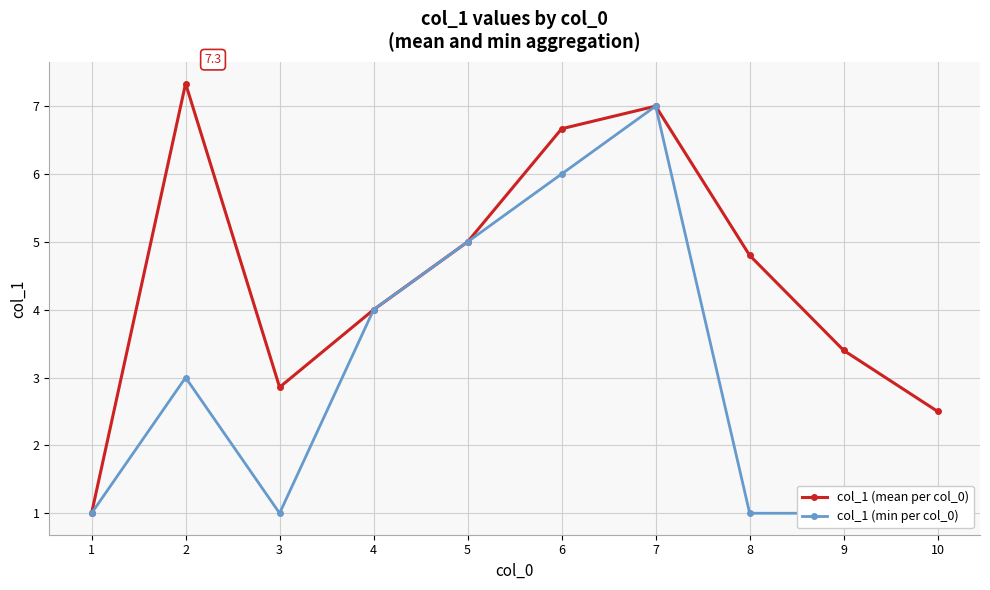

True or false: col_1 (min per col_0) has a value of 1.0 at 1.

True